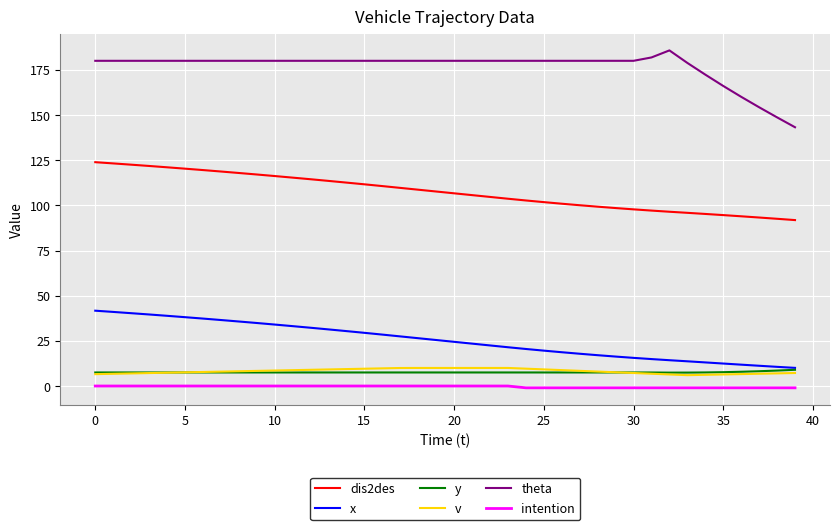

True or false: intention and y intersect in this chart.

False